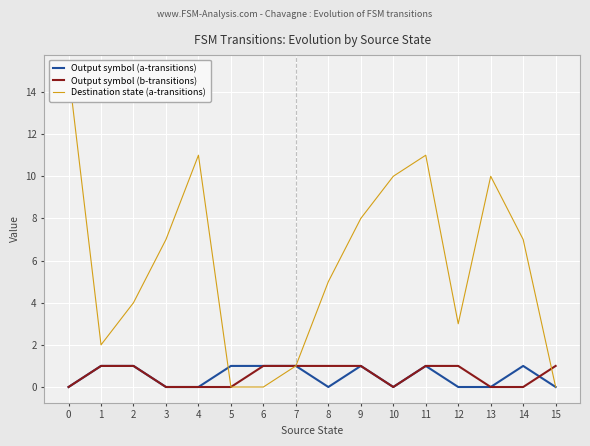

True or false: Output symbol (a-transitions) has a value of 0 at 12.

False